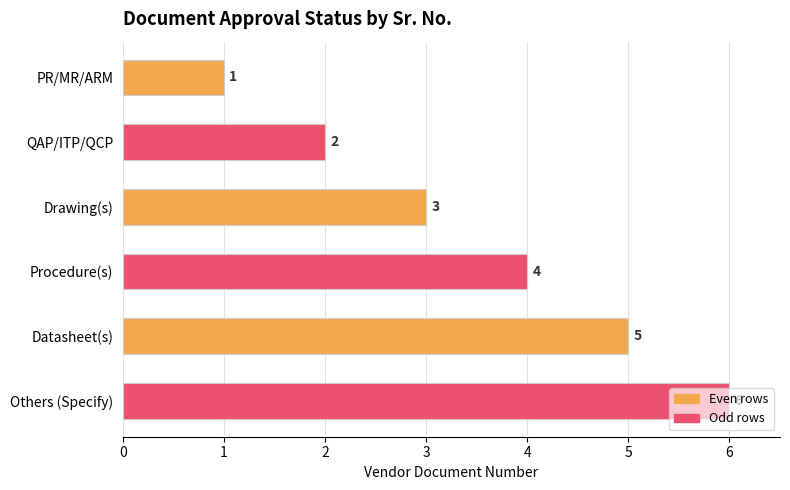

Does the chart contain any negative values?

No